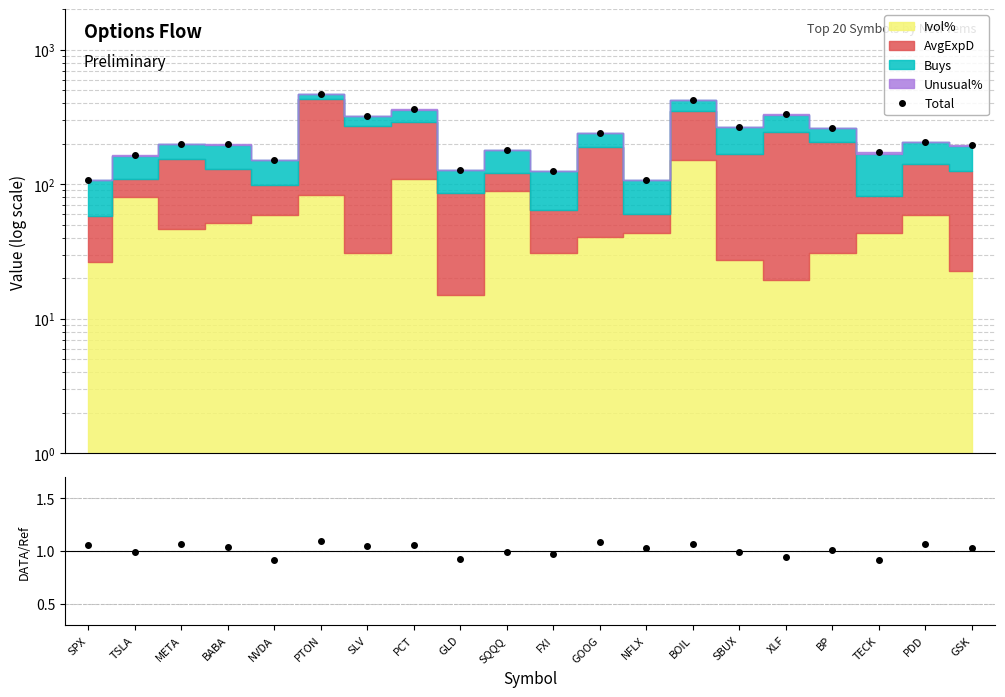

What is the label of the 9th point from the left?

GLD